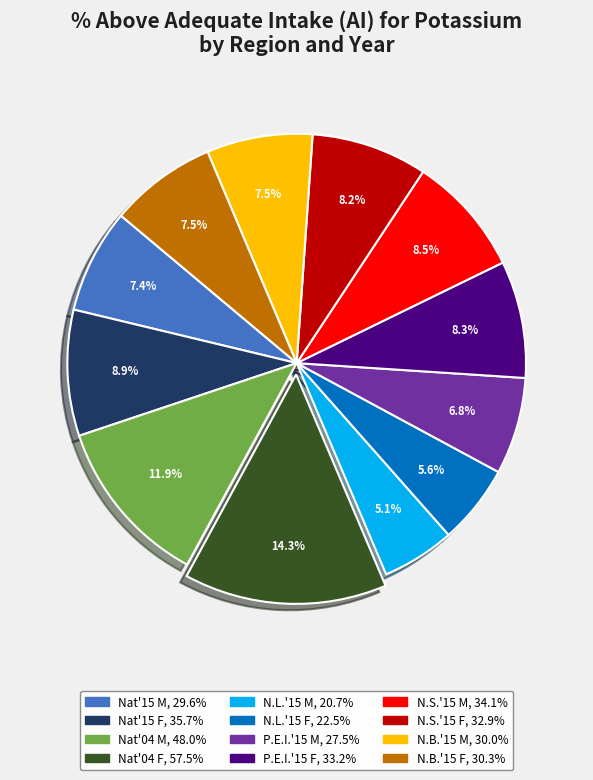

Does any single category account for the majority?

No